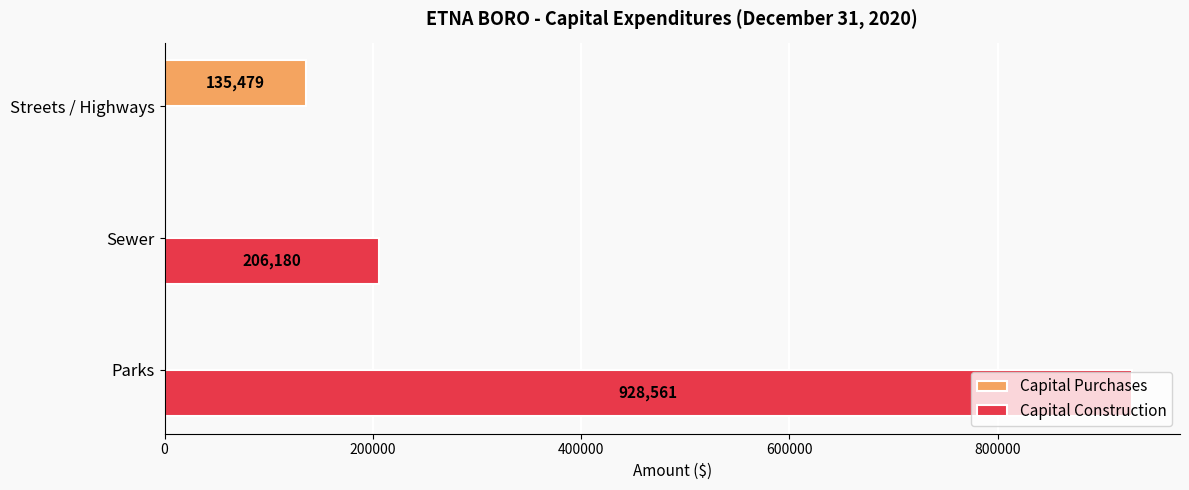

Which category has the highest value across all series?

Parks